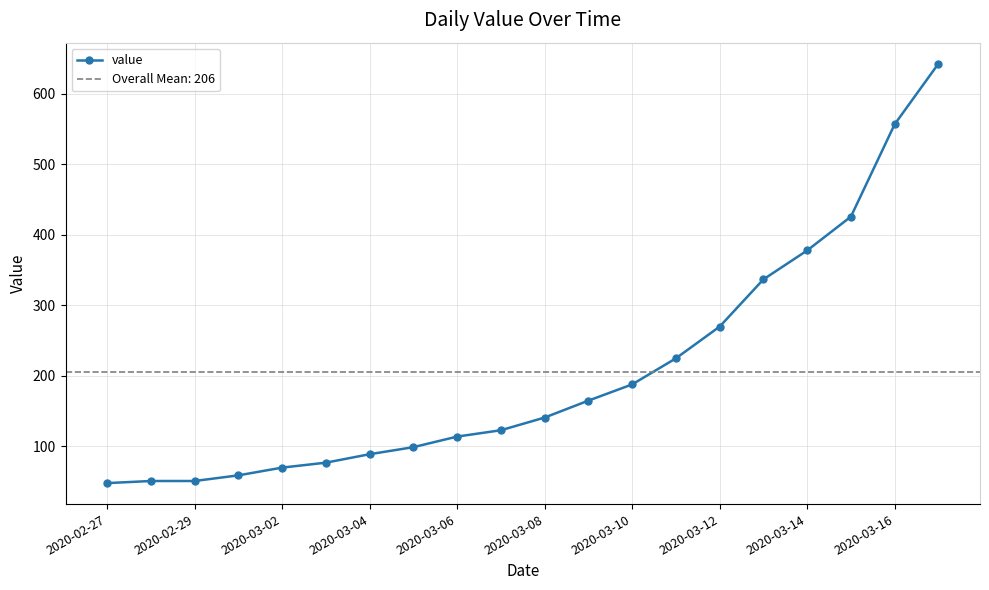

What is the smallest value displayed?

48